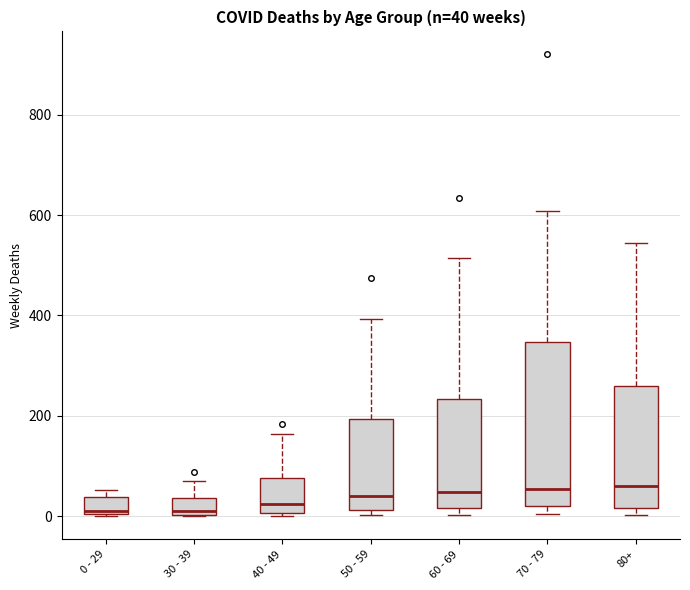

Comparing the boxes themselves (not the whiskers), which one is the tallest?

70 - 79